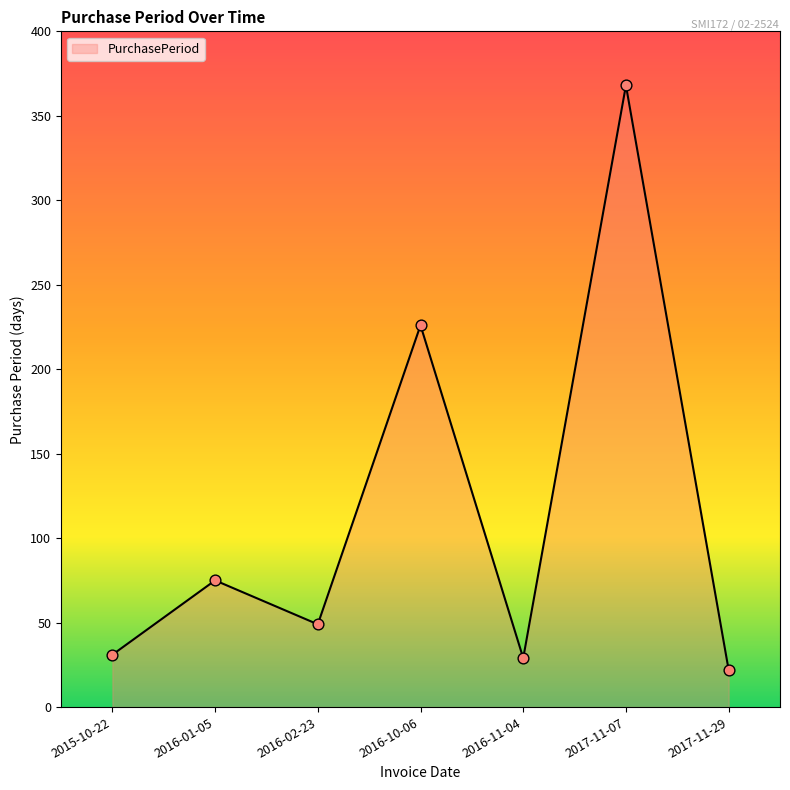

Approximately how many times larger is the value at 2017-11-07 compared to 2016-10-06?

1.6